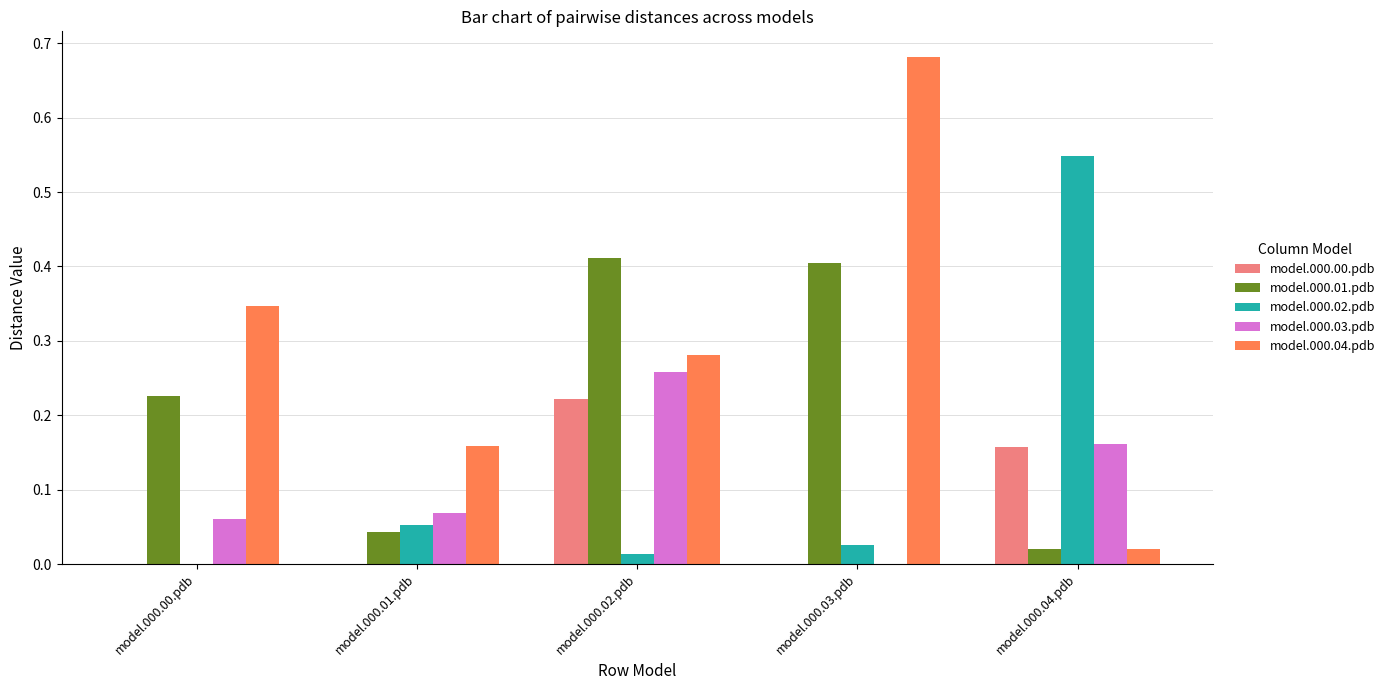

Between model.000.03.pdb and model.000.04.pdb, which series saw the biggest shift?

model.000.04.pdb